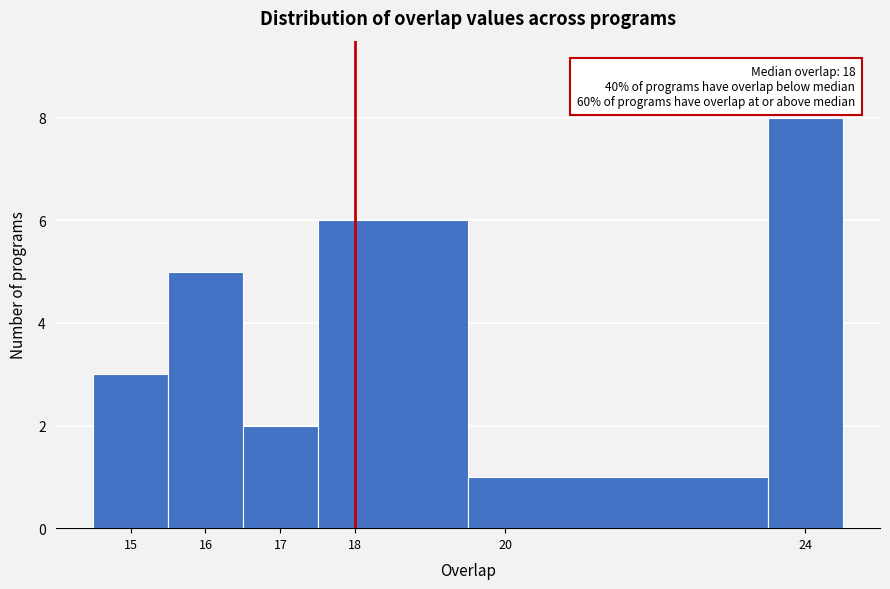

Over which range of the x-axis is the bar tallest?

23.5 to 24.5